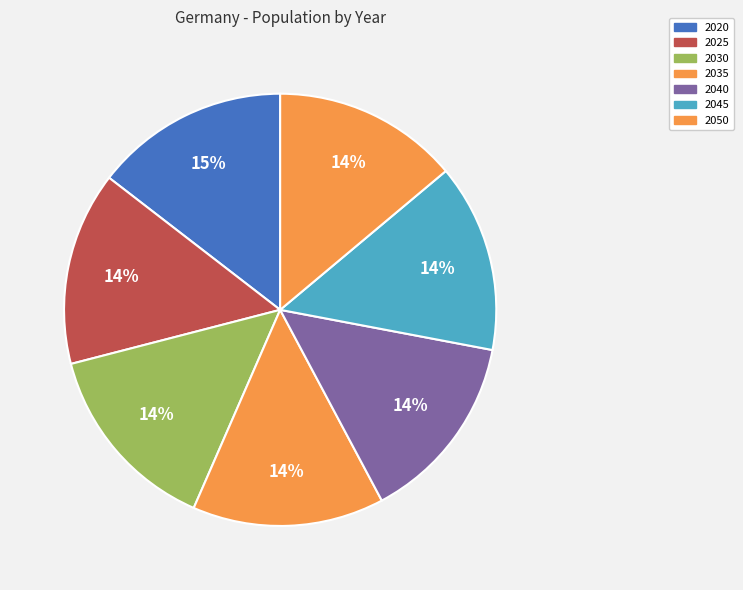

Is the sum of 2050 and 2035 greater than half?

No